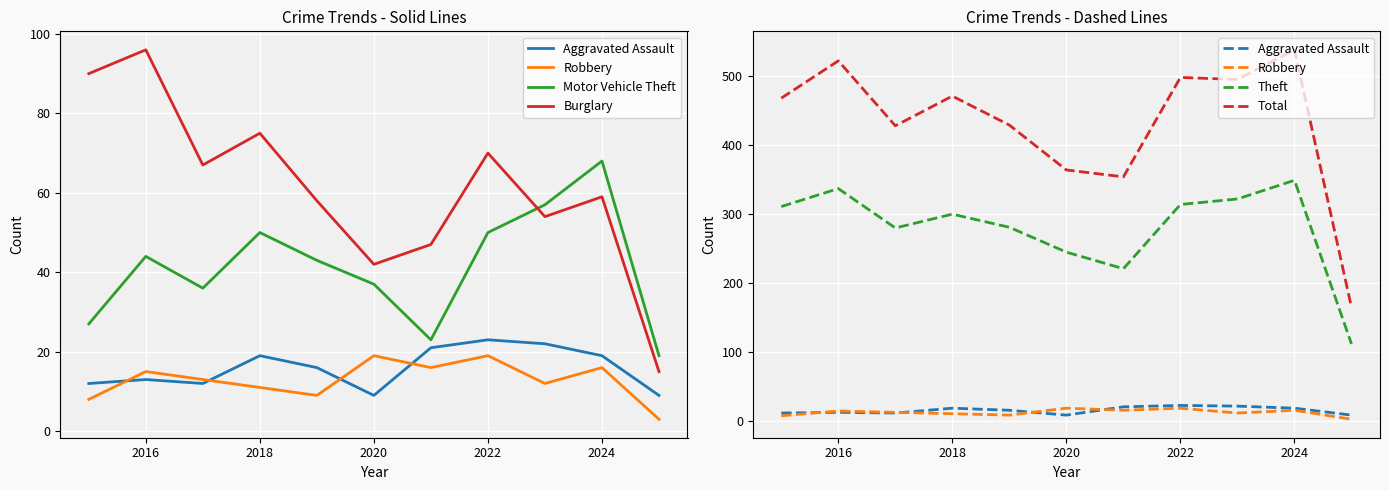

What are all the series names shown in the legend?

Aggravated Assault, Robbery, Motor Vehicle Theft, Burglary, Theft, Total